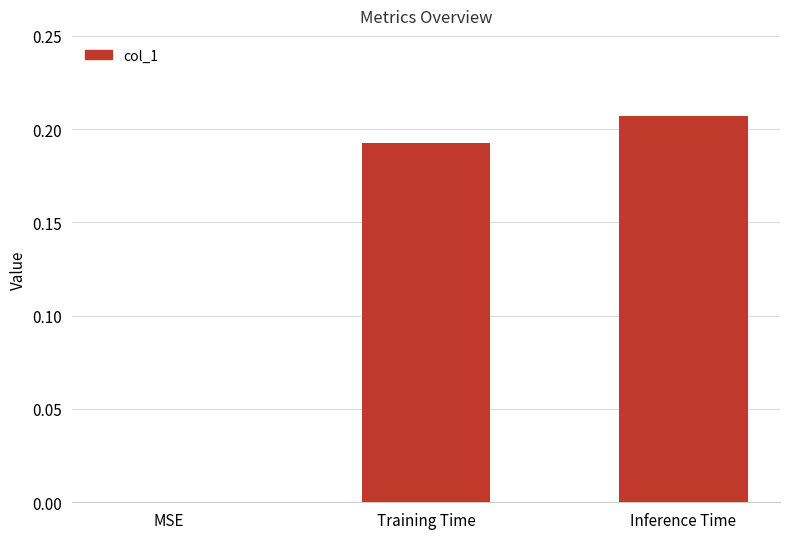

Is it true that the value at Inference Time is 0.1?

False